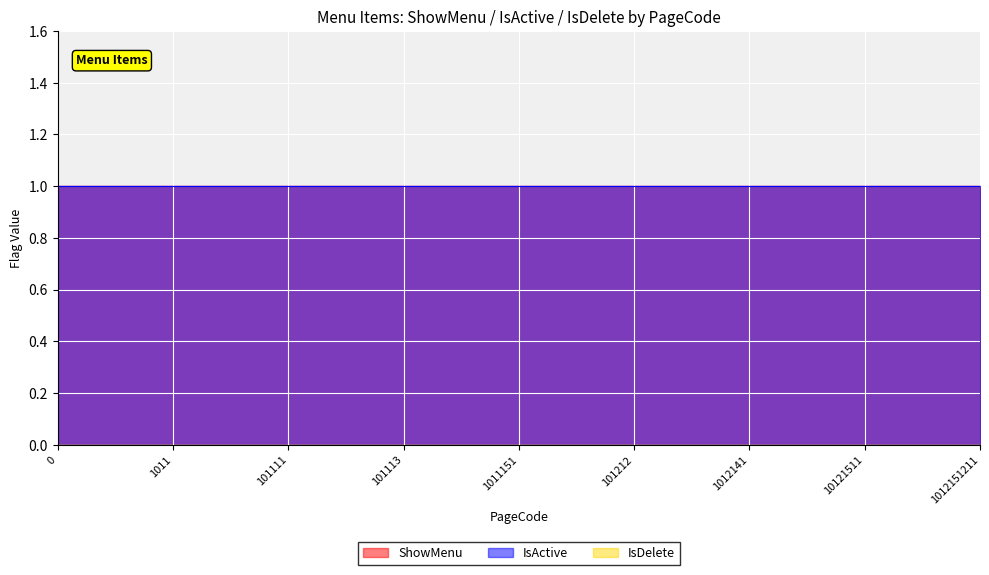

How many distinct data groups are displayed?

3